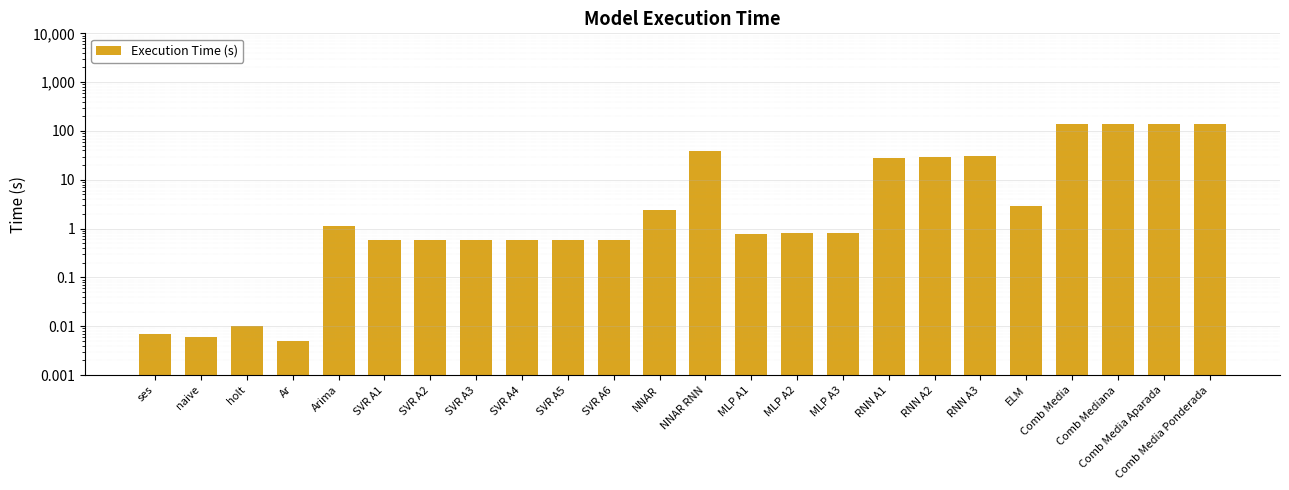

Are the bars grouped side by side (vs. stacked)?

No